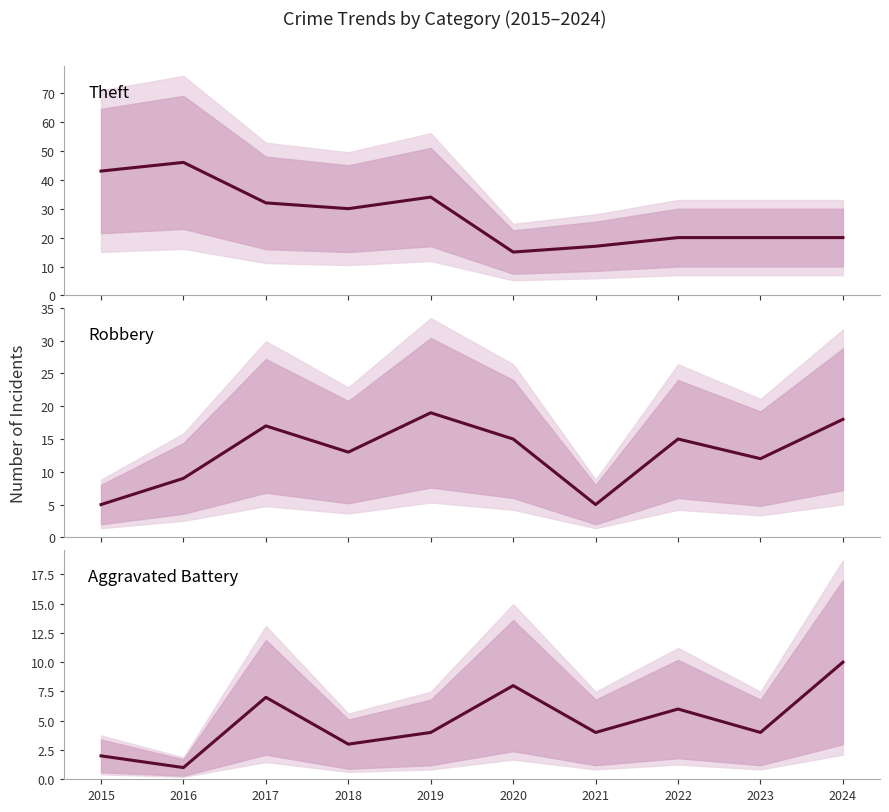

How many data points in Robbery are above 15?

3